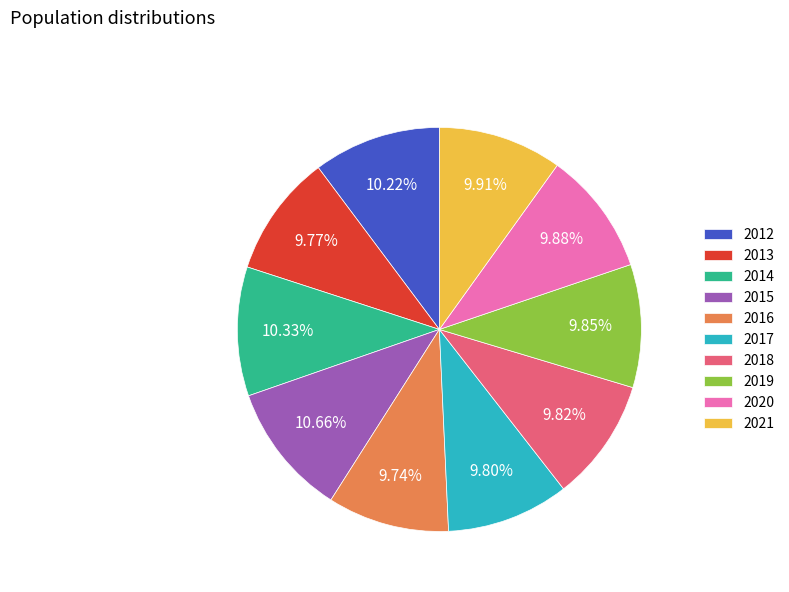

To the nearest percent, what portion does 2019 represent?

10%